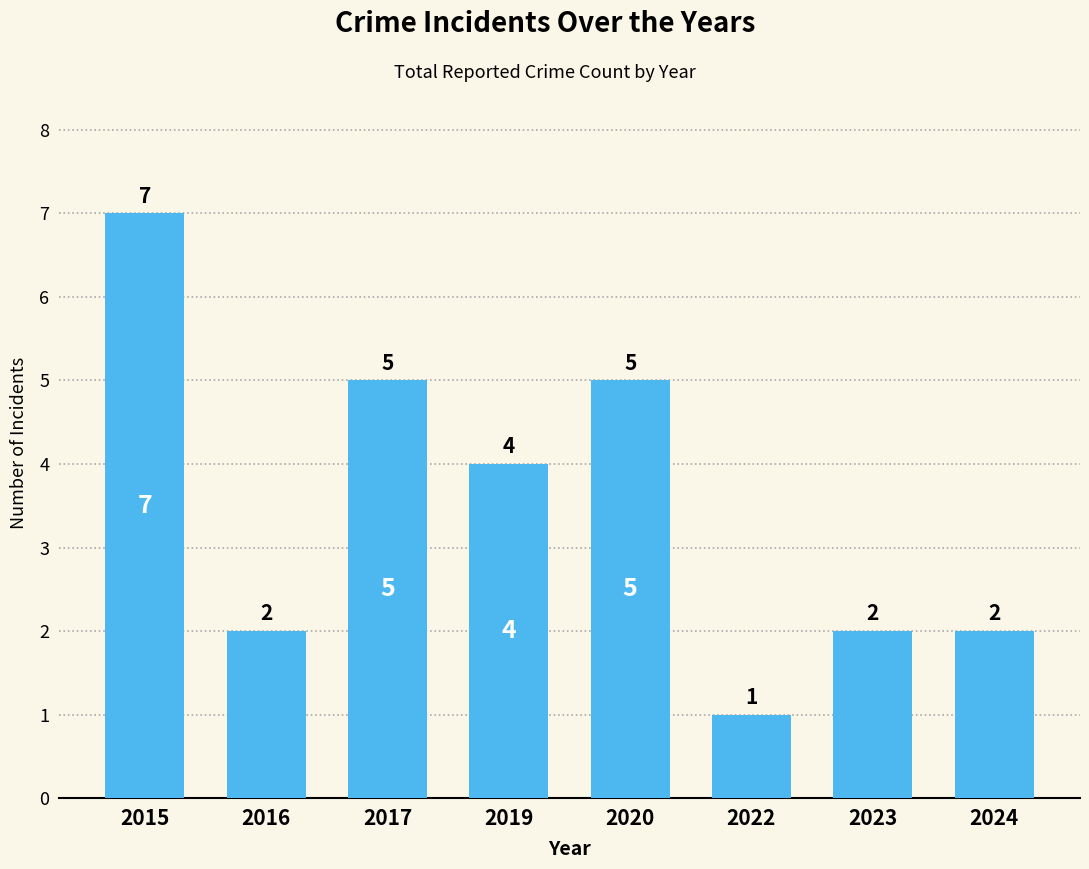

Between 2017 and 2023, which is larger?

2017